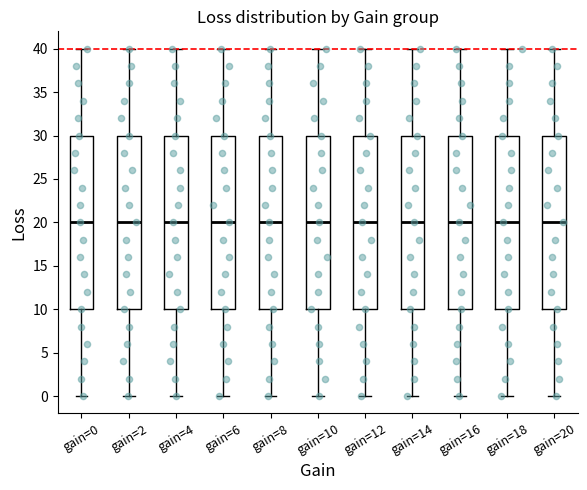

Reading left to right, read every box against the y-axis: the position of its median line, the range the box covers, and the ends of its whiskers. The values are not printed on the chart, so give them approximately, as read against the axis.

gain=0: median 20, box 10 to 30, whiskers 0 to 40
gain=2: median 20, box 10 to 30, whiskers 0 to 40
gain=4: median 20, box 10 to 30, whiskers 0 to 40
gain=6: median 20, box 10 to 30, whiskers 0 to 40
gain=8: median 20, box 10 to 30, whiskers 0 to 40
gain=10: median 20, box 10 to 30, whiskers 0 to 40
gain=12: median 20, box 10 to 30, whiskers 0 to 40
gain=14: median 20, box 10 to 30, whiskers 0 to 40
gain=16: median 20, box 10 to 30, whiskers 0 to 40
gain=18: median 20, box 10 to 30, whiskers 0 to 40
gain=20: median 20, box 10 to 30, whiskers 0 to 40